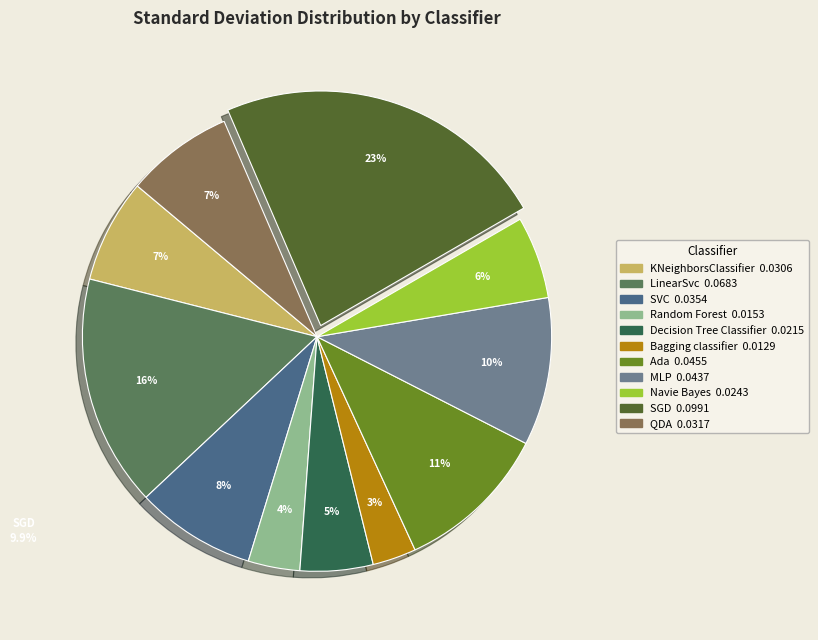

Which category has the biggest portion of the pie?

SGD